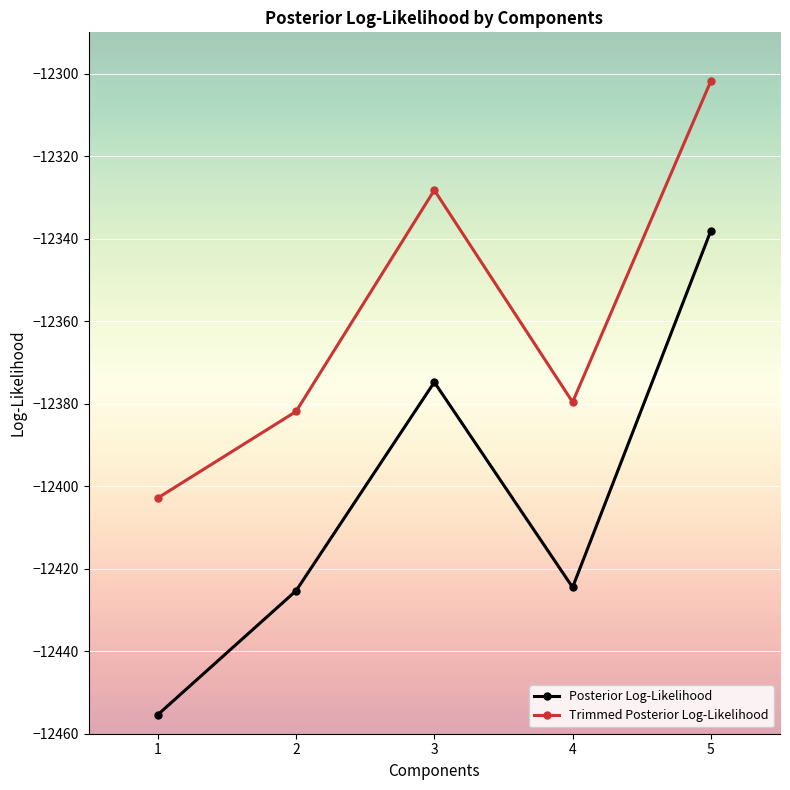

What is the spread (max minus min) of values at 5?

36.3